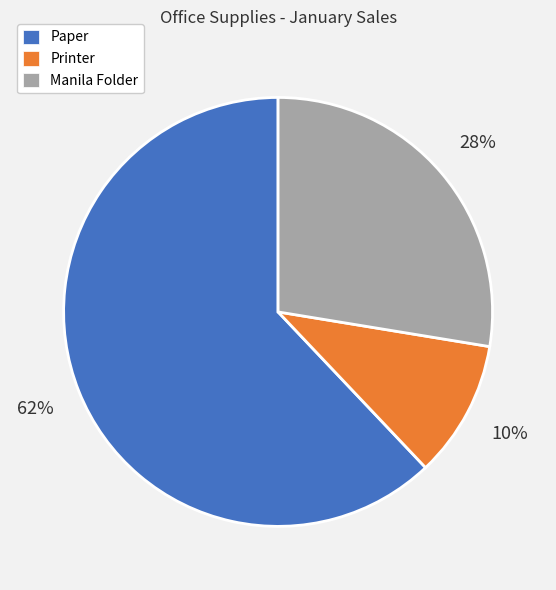

Count the number of slices in the pie.

3